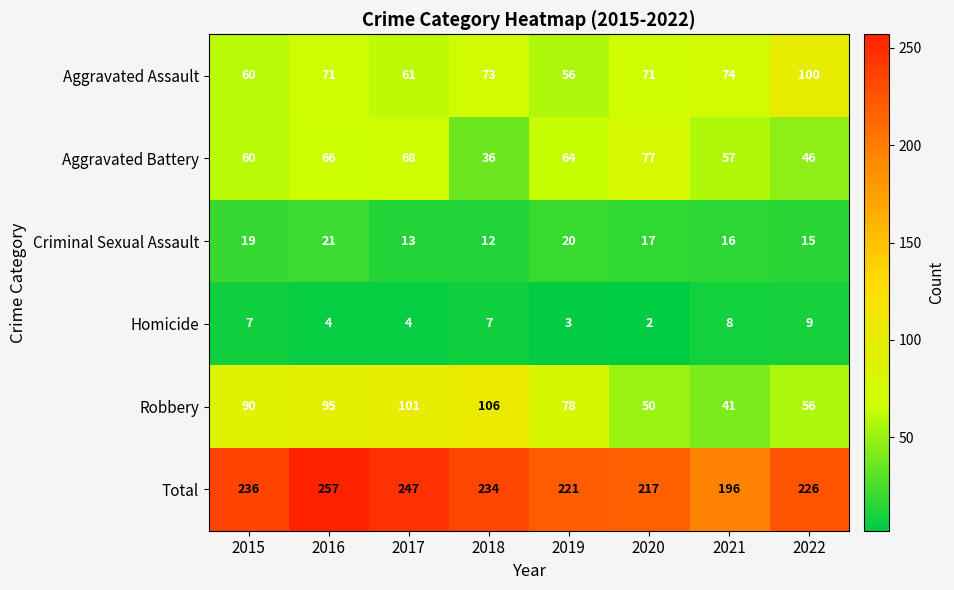

Which series has the largest total across all categories?

Total